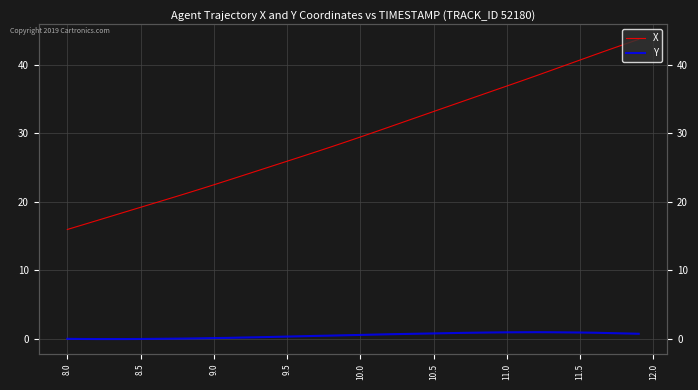

Reading left to right, what are all the values shown in this chart?

X: 16.0	16.6	17.3	17.9	18.6	19.2	19.9	20.5	21.2	21.8	22.5	23.2	23.9	24.6	25.2	25.9	26.6	27.3	28.0	28.7	29.5	30.2	31.0	31.7	32.4	33.2	33.9	34.7	35.4	36.2	36.9	37.7	38.4	39.2	39.9	40.7	41.5	42.2	43.0	43.7
Y: 0.0	0.0	0.0	0.0	0.0	0.0	0.0	0.1	0.1	0.1	0.1	0.2	0.2	0.3	0.3	0.4	0.4	0.5	0.5	0.6	0.6	0.7	0.7	0.7	0.8	0.8	0.9	0.9	0.9	1.0	1.0	1.0	1.0	1.0	1.0	0.9	0.9	0.9	0.8	0.8